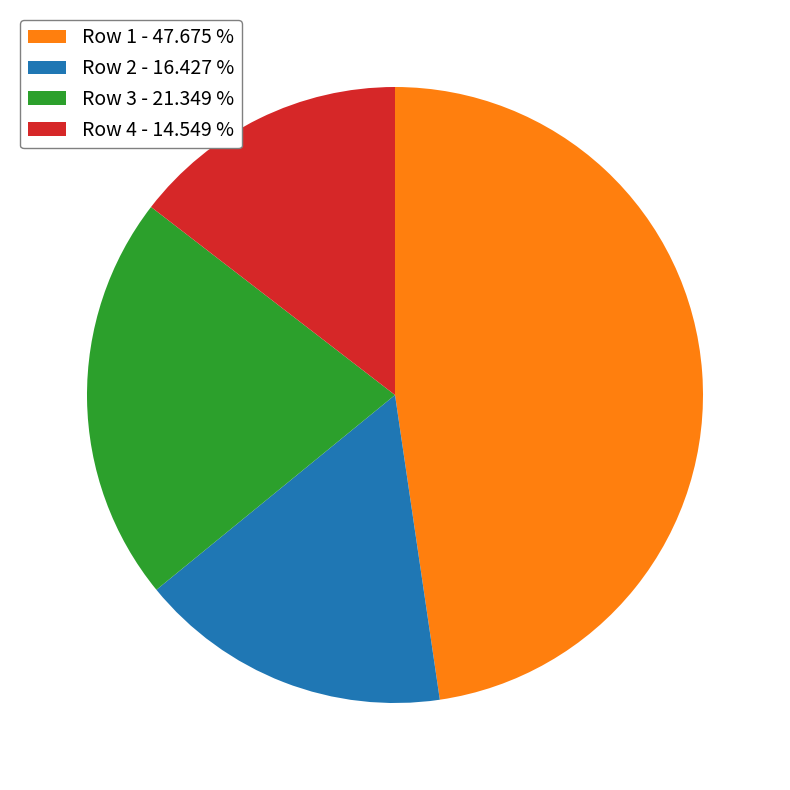

Does Row 3 represent more than half of the total?

No